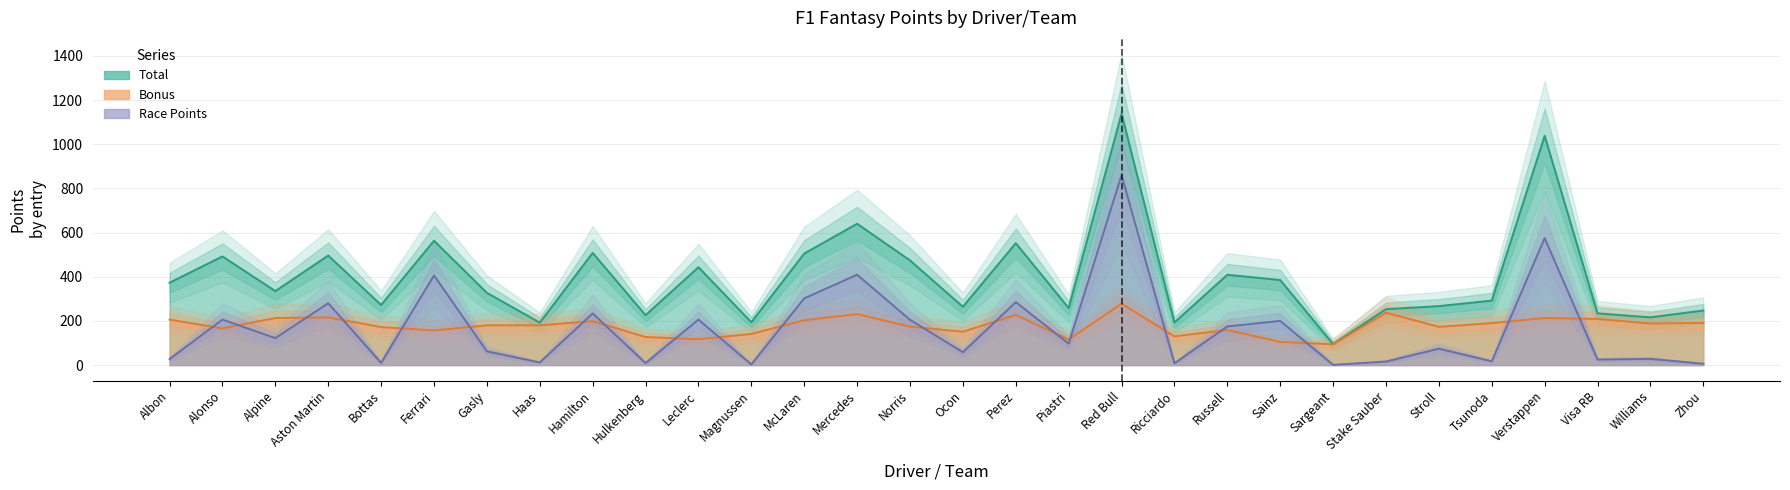

What is the label of the 8th point from the right?

Sargeant